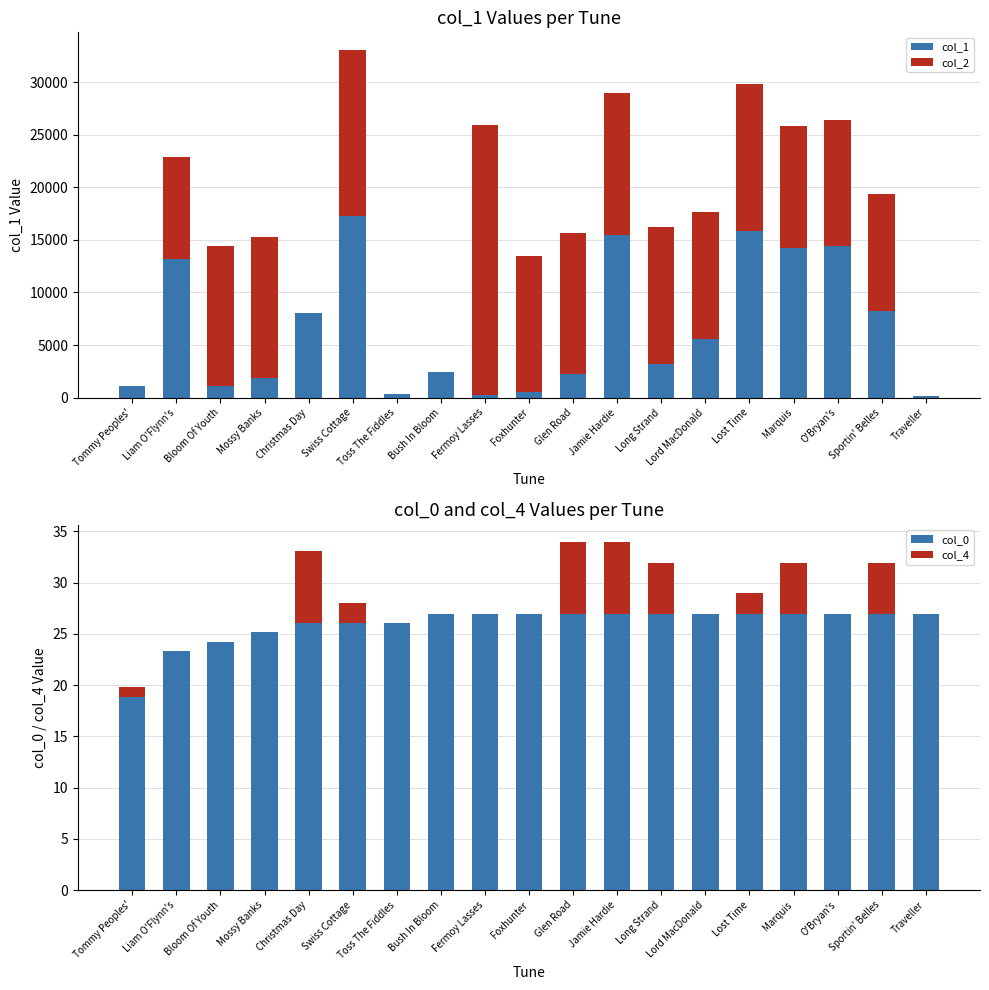

Which series has the widest spread of values?

col_2